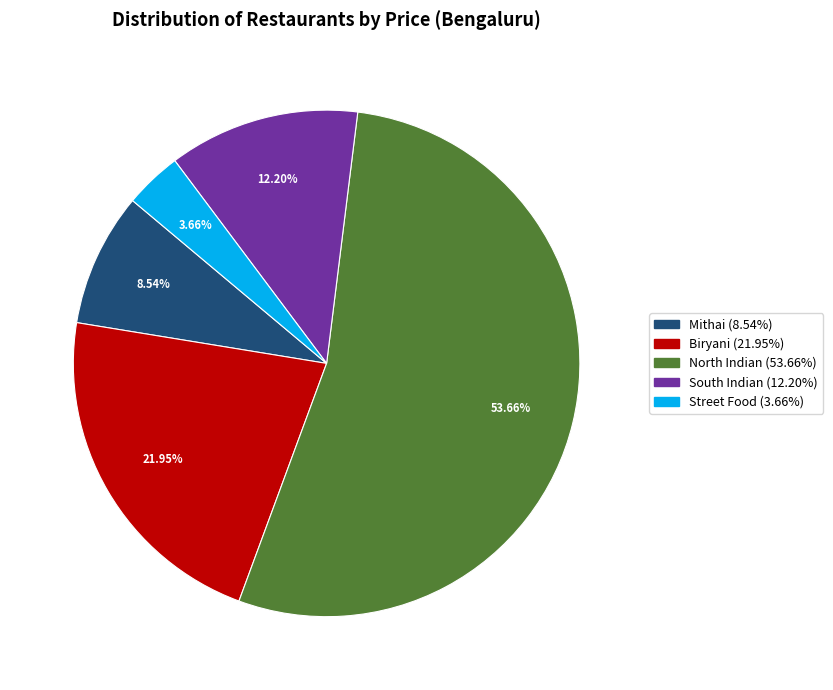

Count the number of slices in the pie.

5